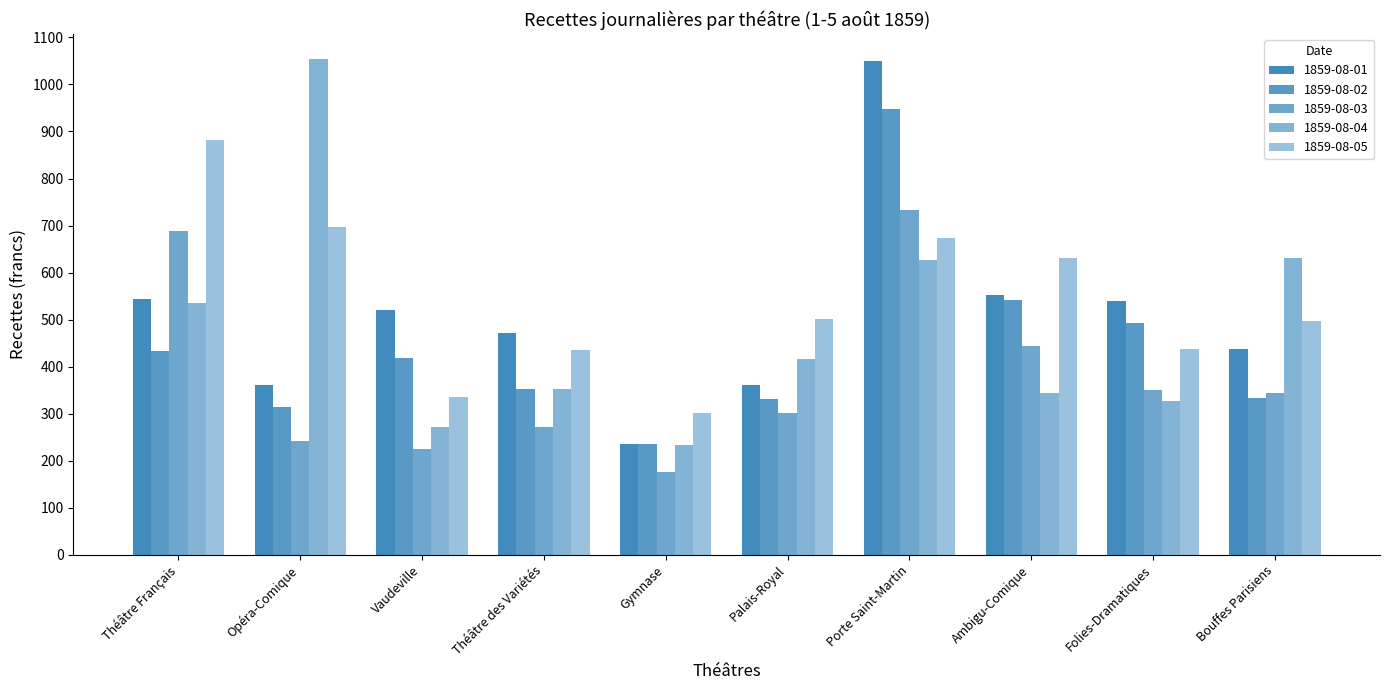

How many data points in 1859-08-03 are above 344?

5